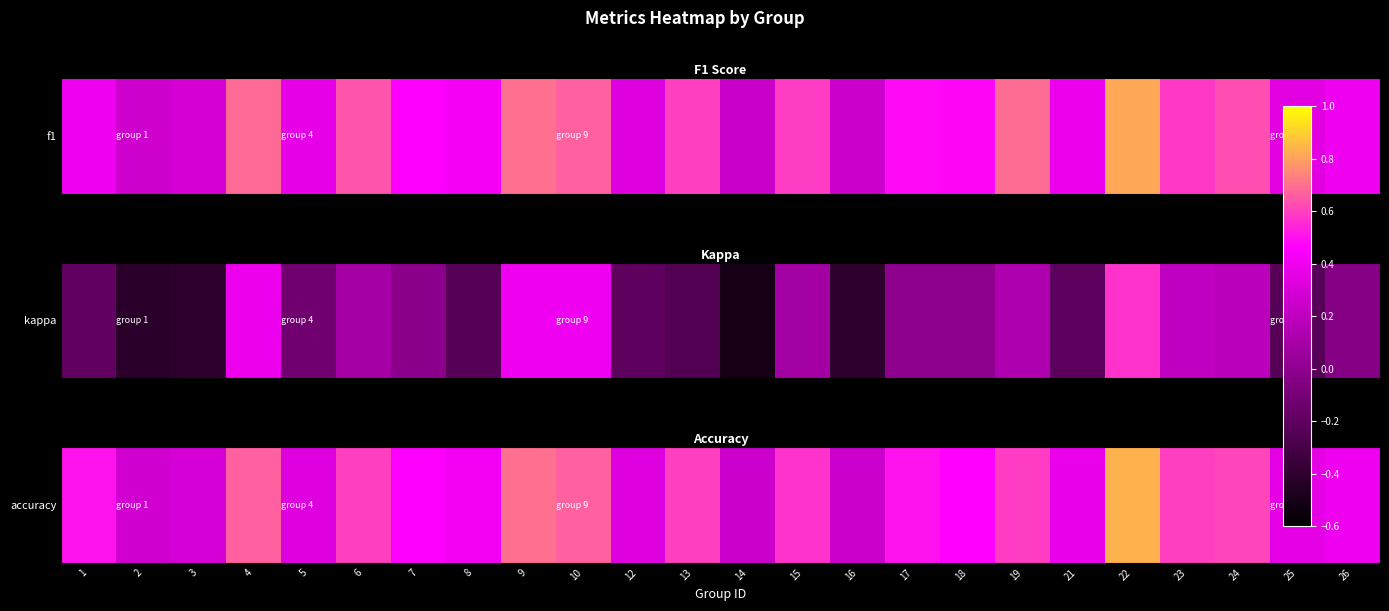

Rank the categories by value from highest to lowest.

22, 9, 4, 10, 24, 6, 13, 23, 19, 15, 1, 17, 18, 7, 8, 26, 21, 25, 5, 12, 3, 2, 14, 16